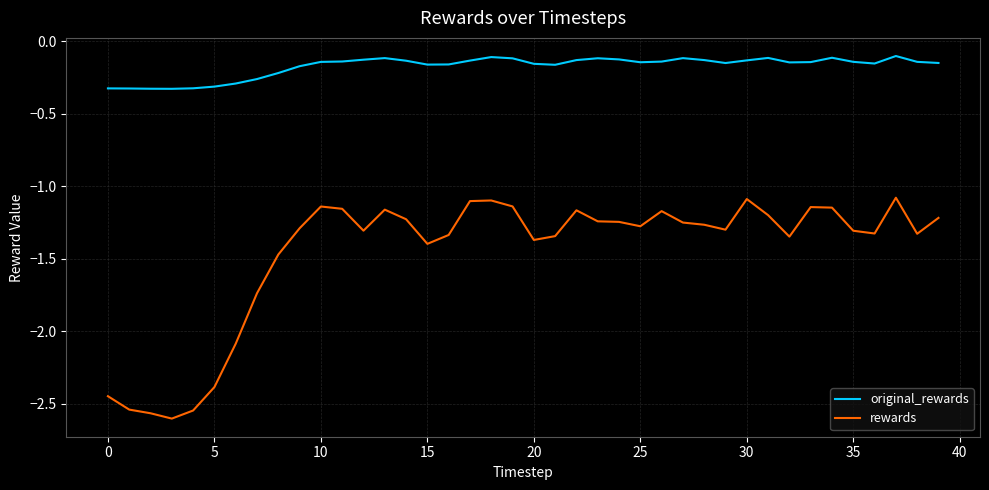

True or false: original_rewards and rewards cross at least once.

False